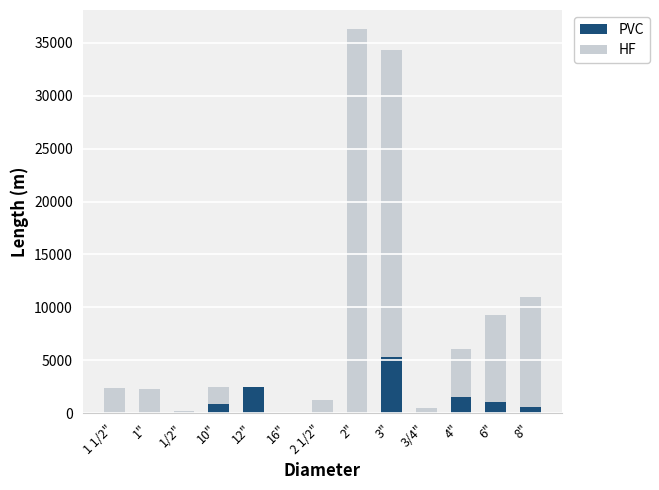

At which label does HF reach its peak?

3"